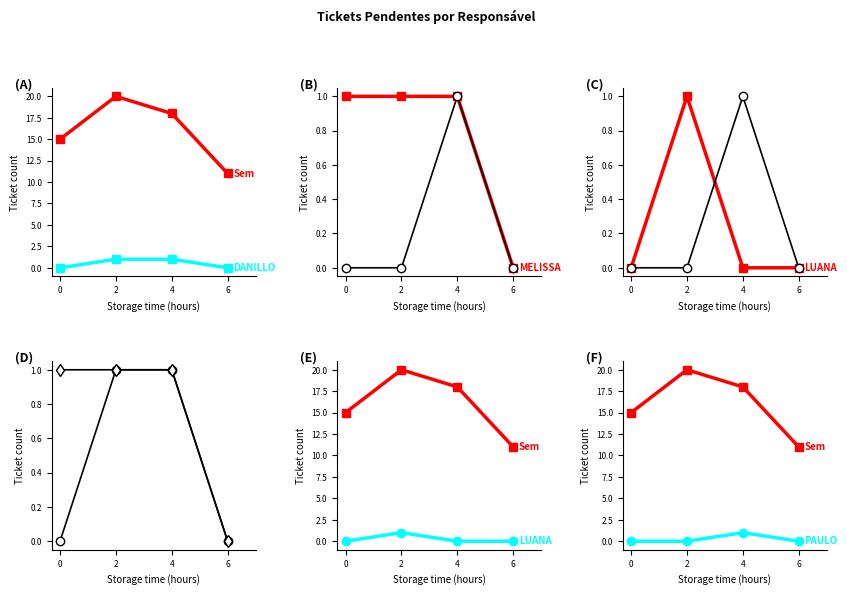

True or false: JEAN and PAULO intersect in this chart.

False